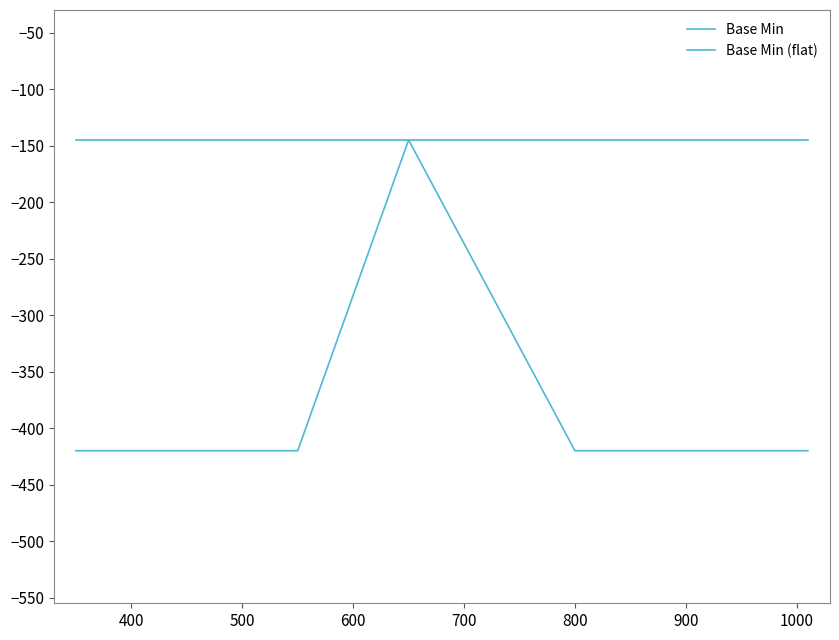

The value at 0 is -420. True or false?

True